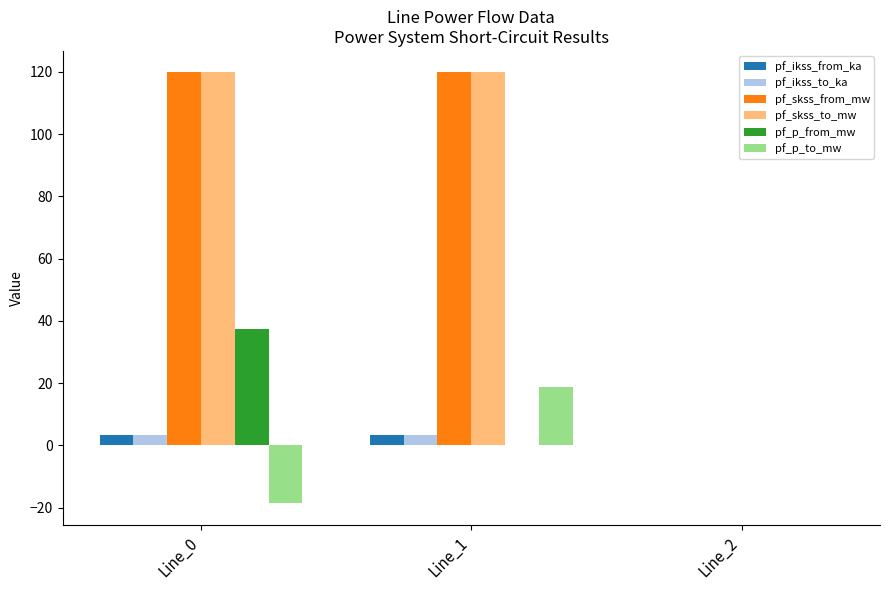

What is the sum of the pf_skss_to_mw values at Line_1 and Line_0?

239.6